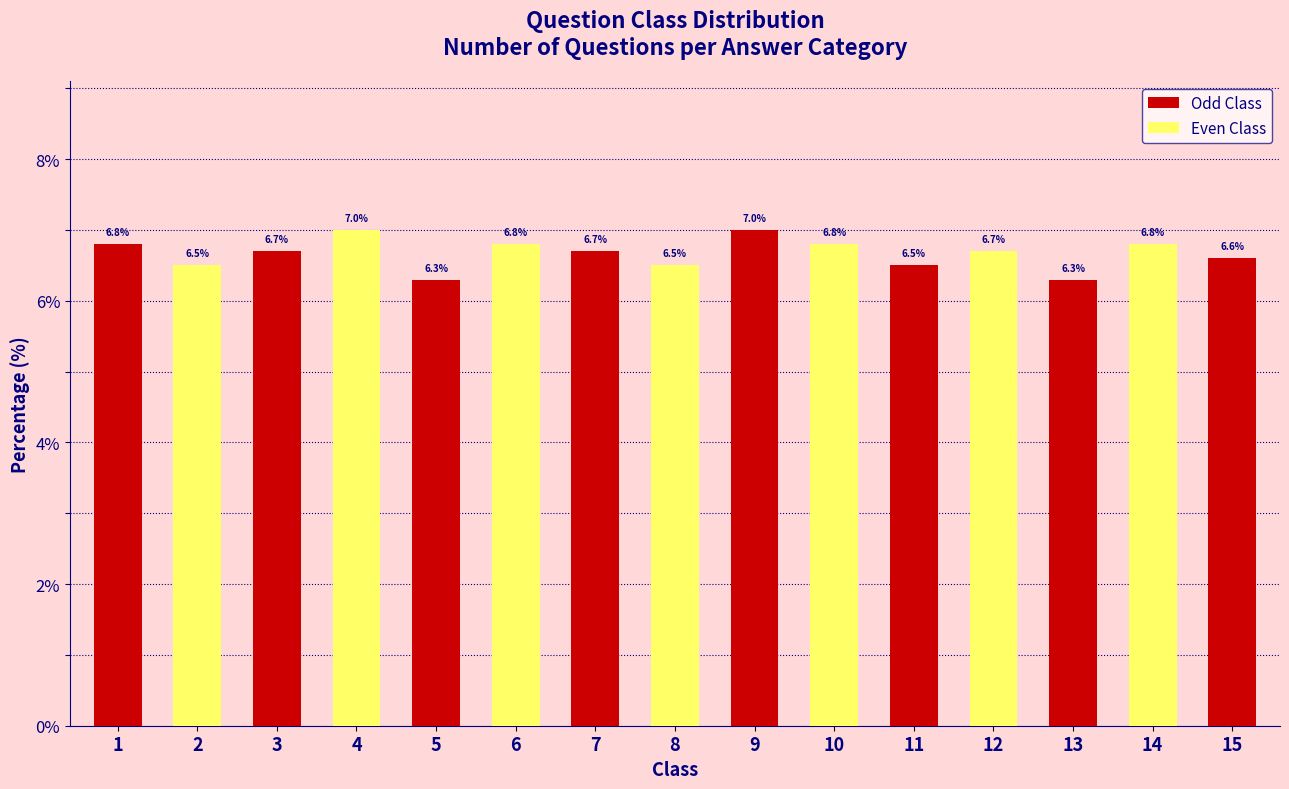

The chart shows a value of 6.8 at 10. True or false?

True